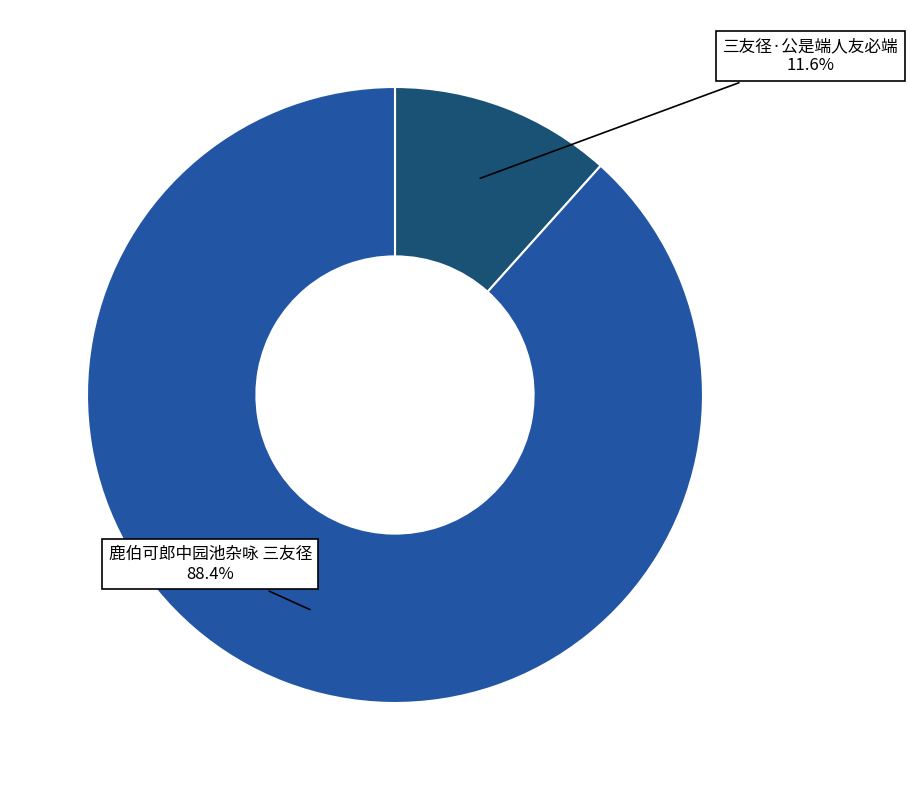

What percentage is the 三友径·公是端人友必端 slice, to the nearest percent?

12%